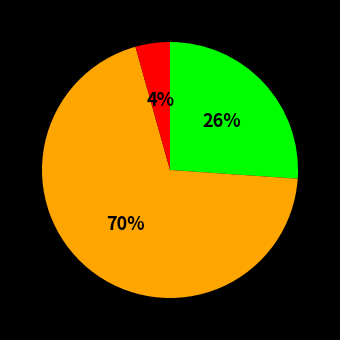

Is there a majority slice in this chart?

Yes